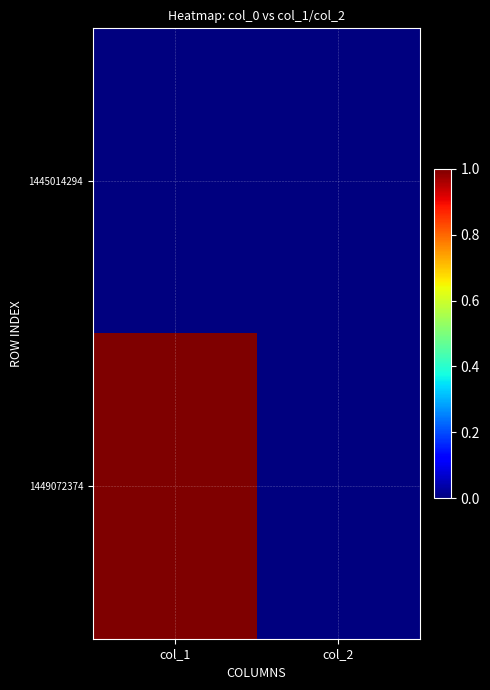

Which has a higher value, col_2 or col_1?

col_2